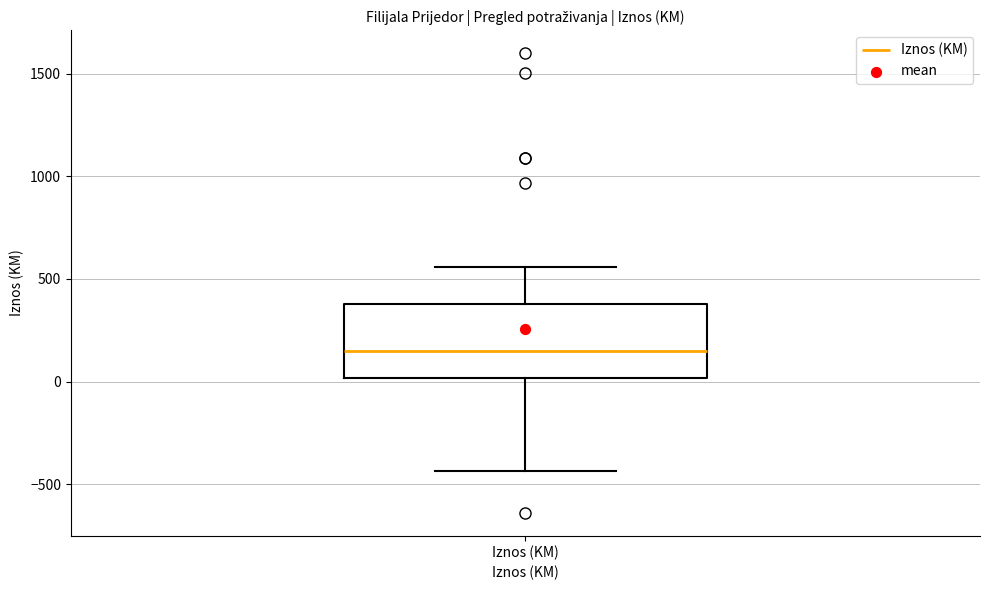

Transcribe this box plot: give where the median line is, the range the box spans, and where the two whiskers end, as read against the y-axis. The values are not printed on the chart, so give them approximately, as read against the axis.

median 150, box 0 to 400, whiskers -450 to 550